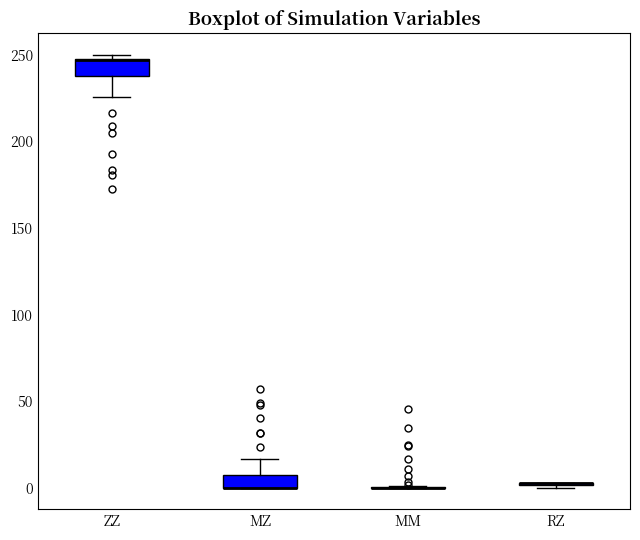

Where is the lower edge of the box for MZ on the y-axis? The values are not printed on the chart, so give them approximately, as read against the axis.

0